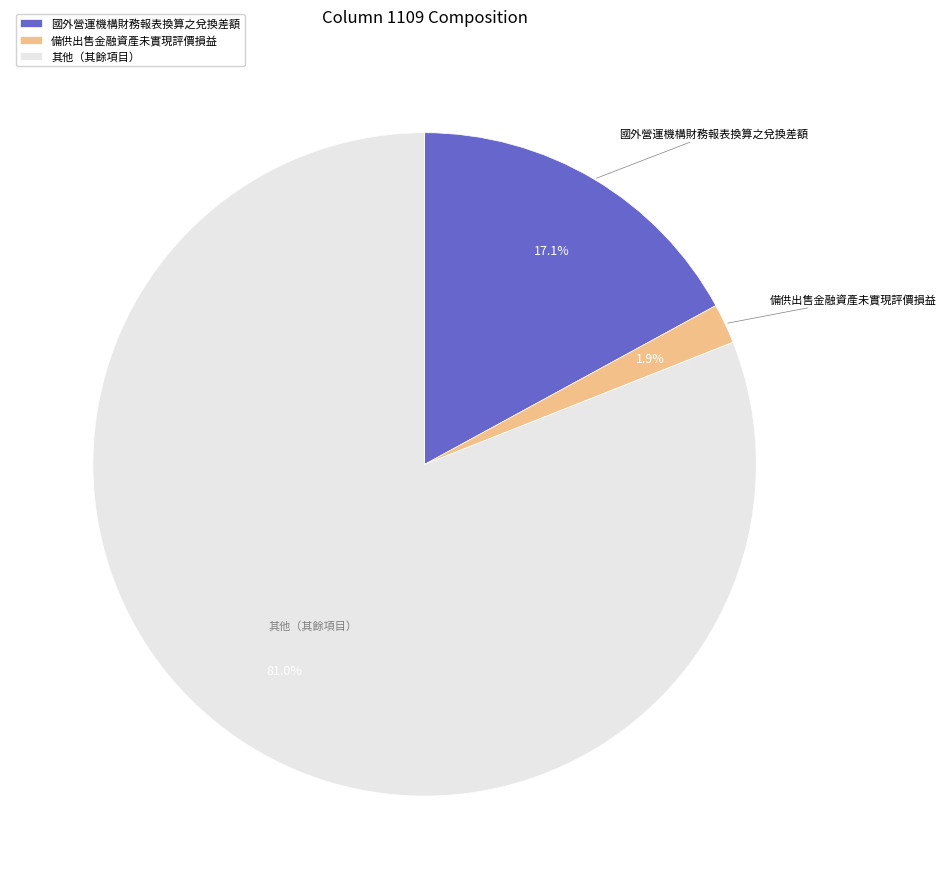

Between 國外營運機構財務報表換算之兌換差額 and 其他（其餘項目）, which is larger?

其他（其餘項目）